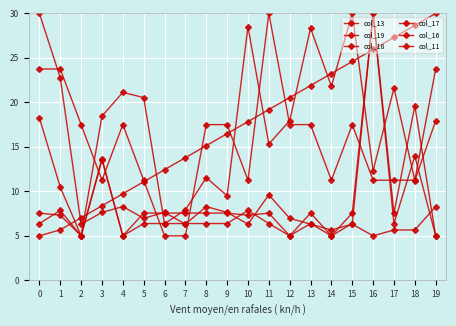

Is this an area chart (filled region under the line)?

No